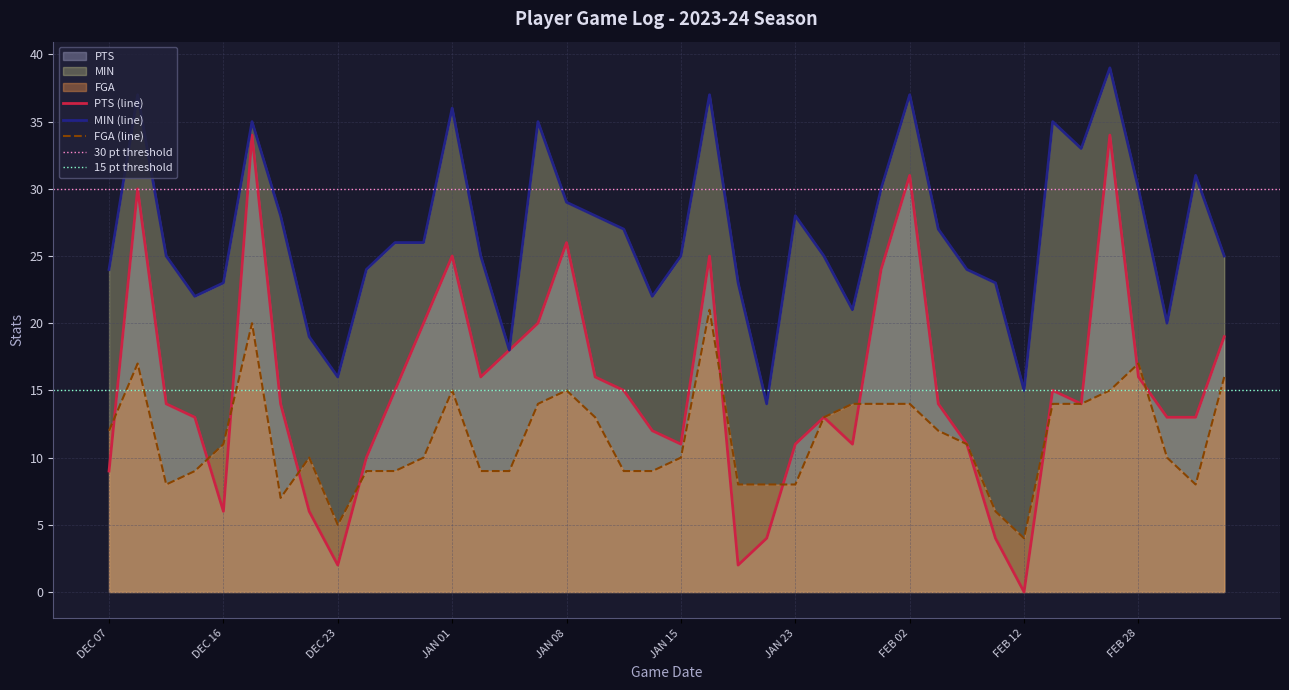

How many data points does each series have?

40